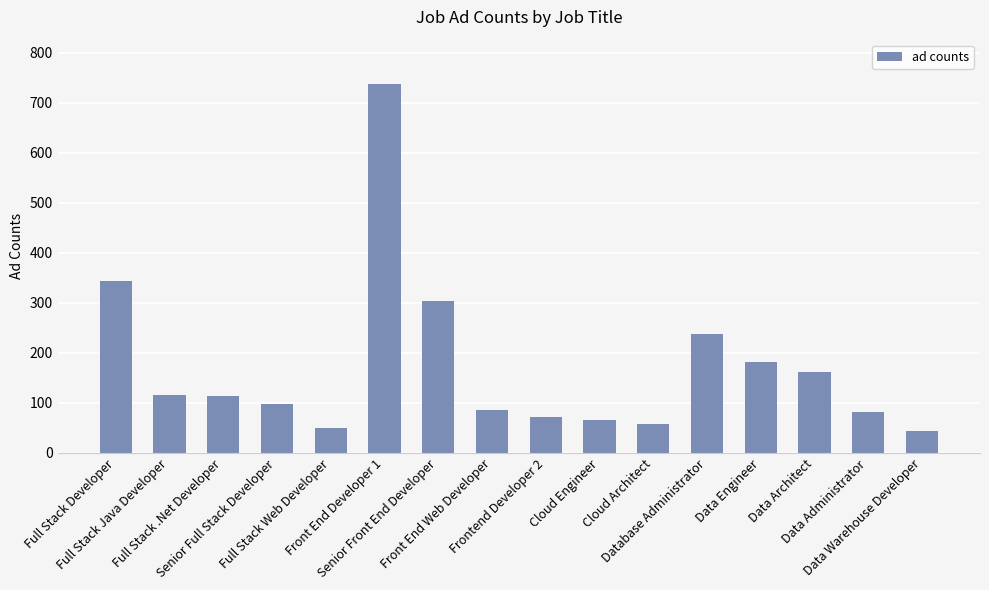

What is the value of the 3rd bar from the left?

113